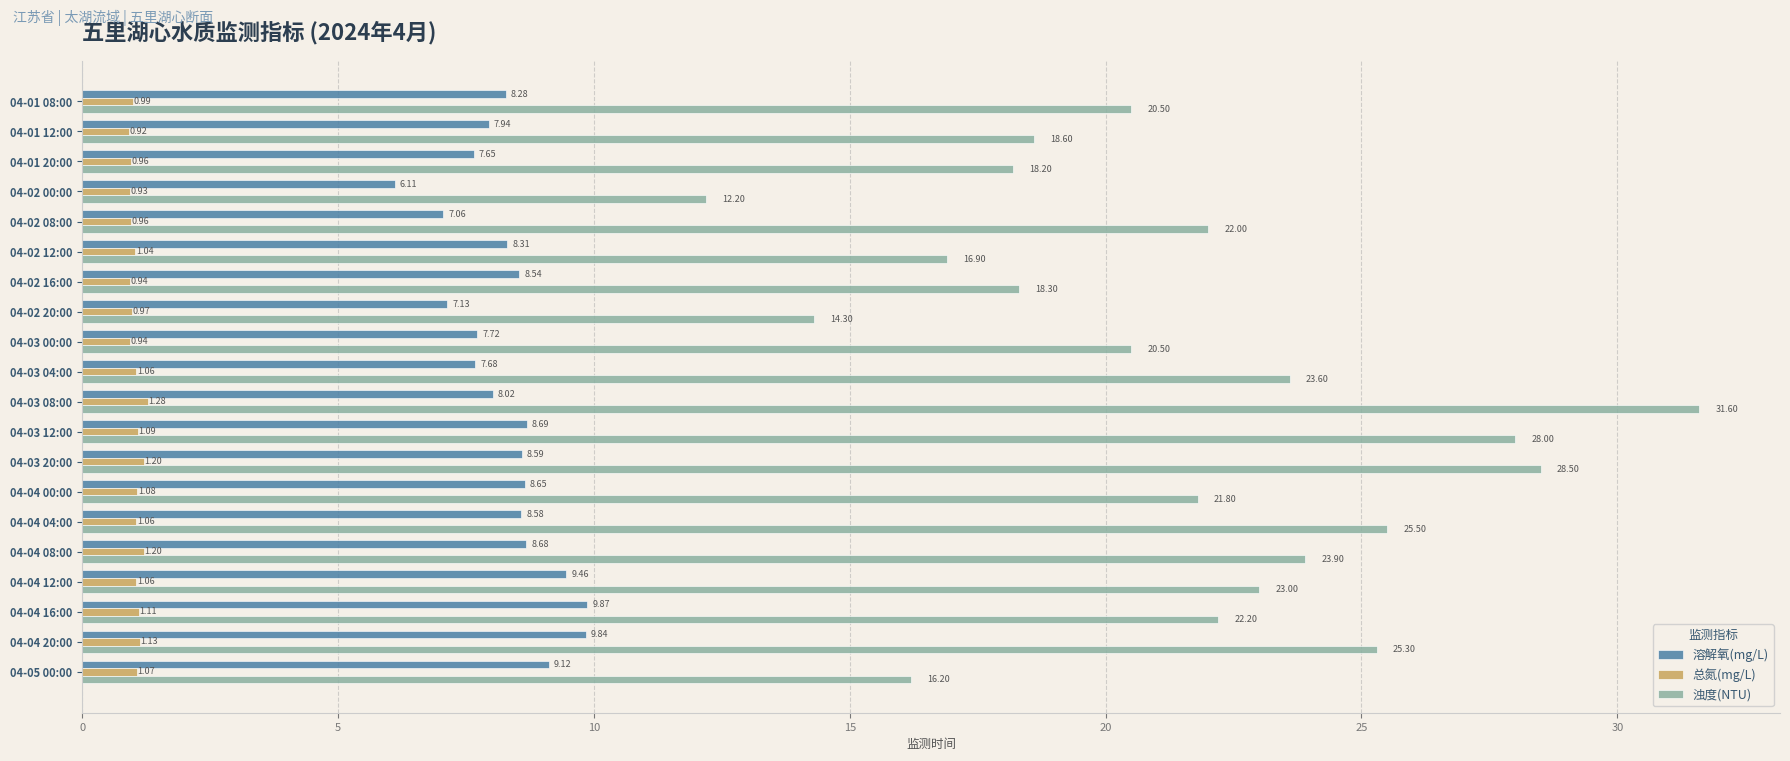

Which series has the largest total across all categories?

浊度(NTU)